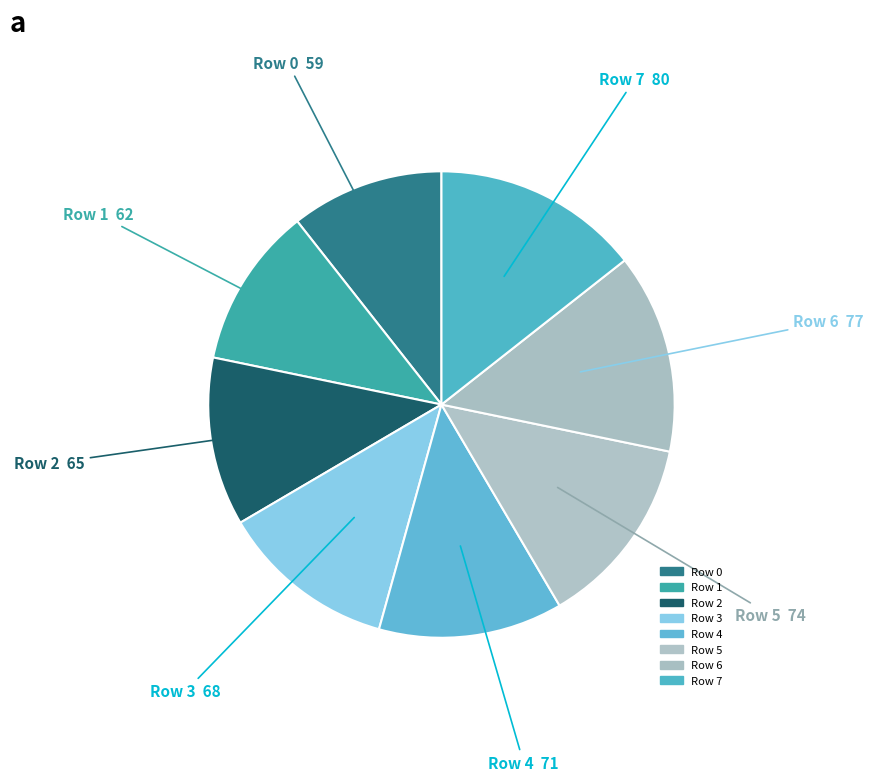

Is it true that Row 5 is 4% of the pie?

False